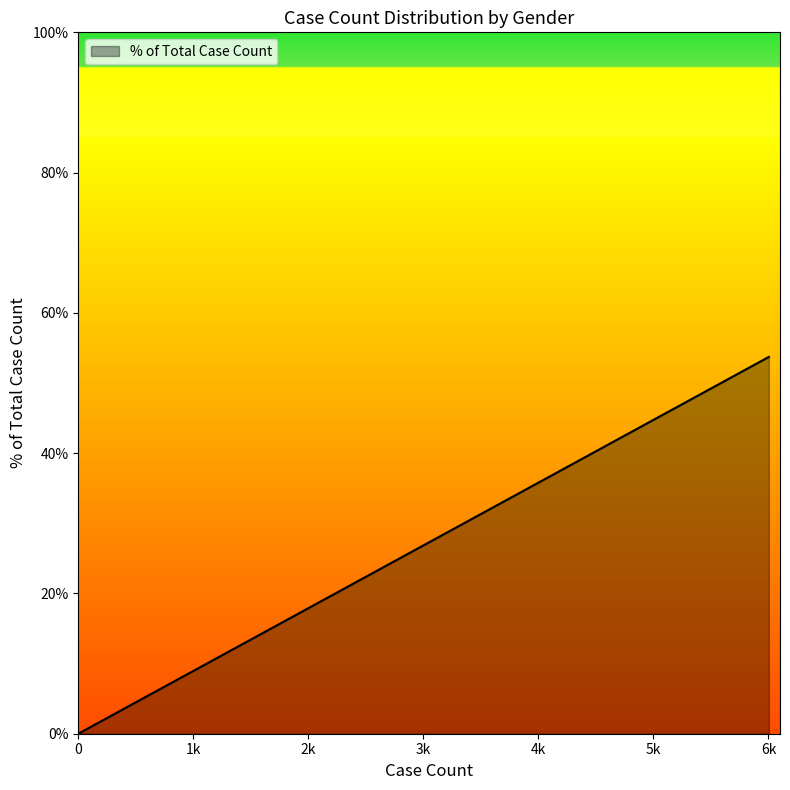

Does the chart display data point markers on the line(s)?

No